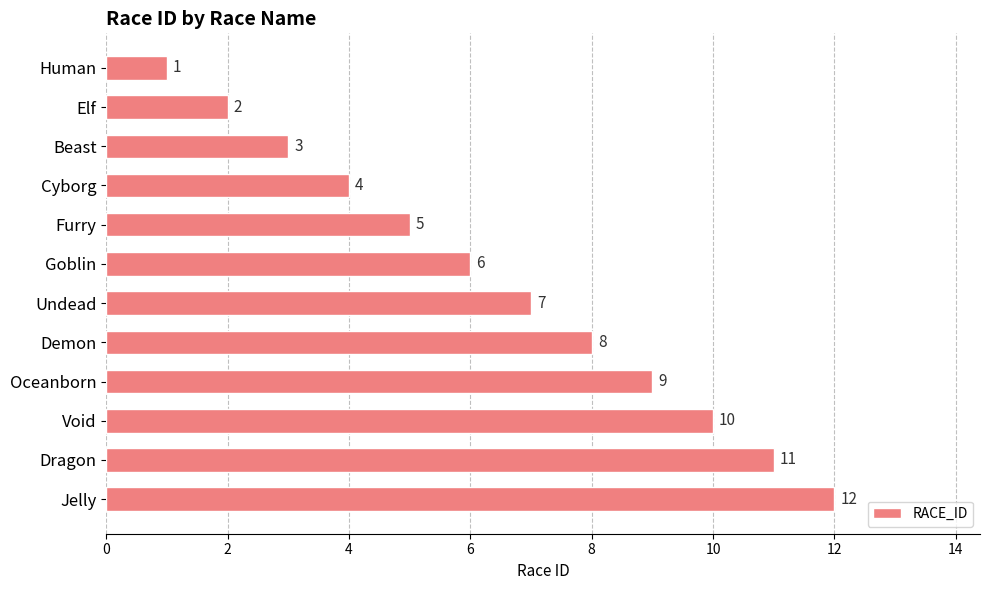

Is it true that the value at Demon is 4?

False